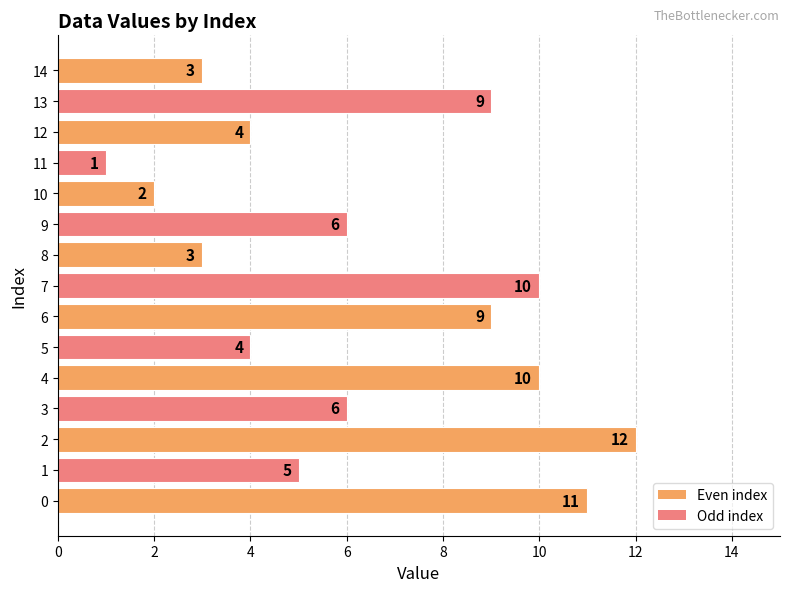

The value at 9 is 6. True or false?

True